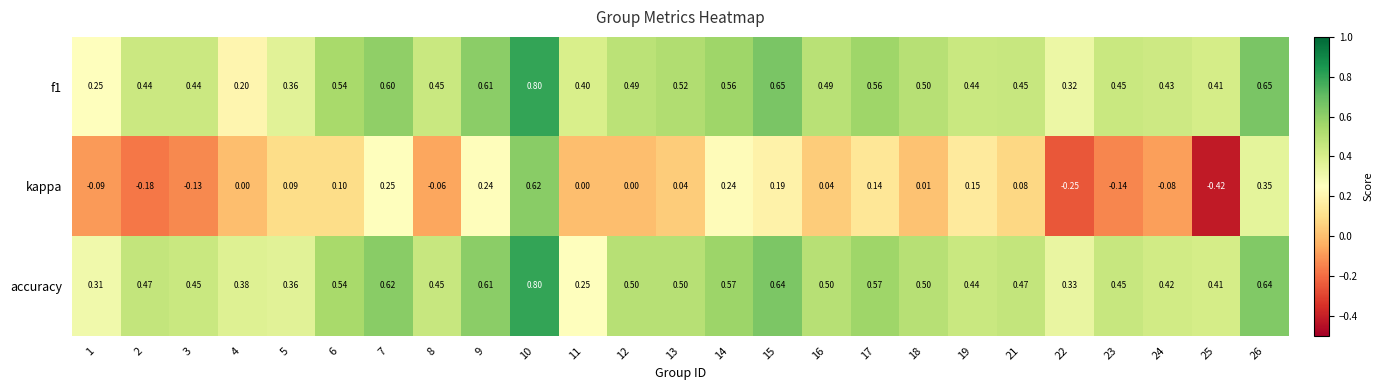

Between 6 and 11, which series saw the biggest shift?

accuracy